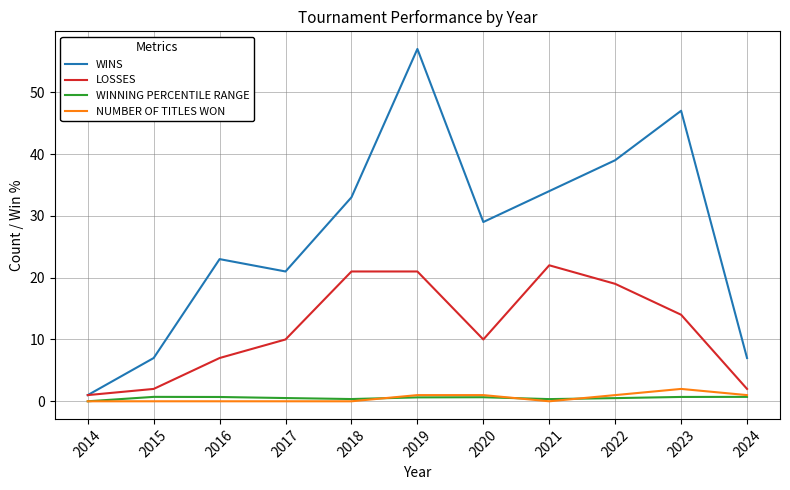

Which series changed the most between 2017 and 2018?

WINS